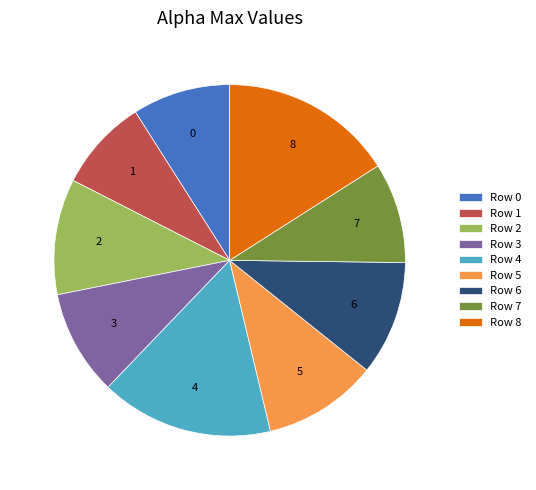

The Row 0 slice represents 9% of the pie. True or false?

True